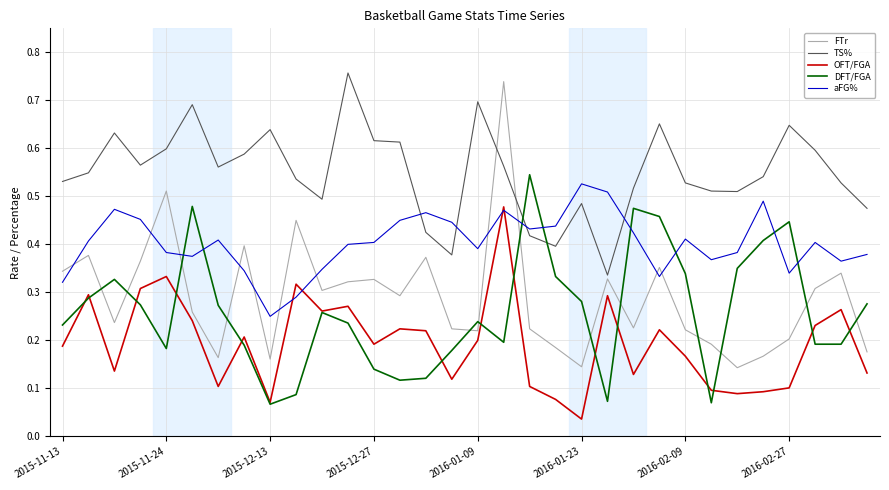

What are all the series names shown in the legend?

FTr, TS%, OFT/FGA, DFT/FGA, aFG%